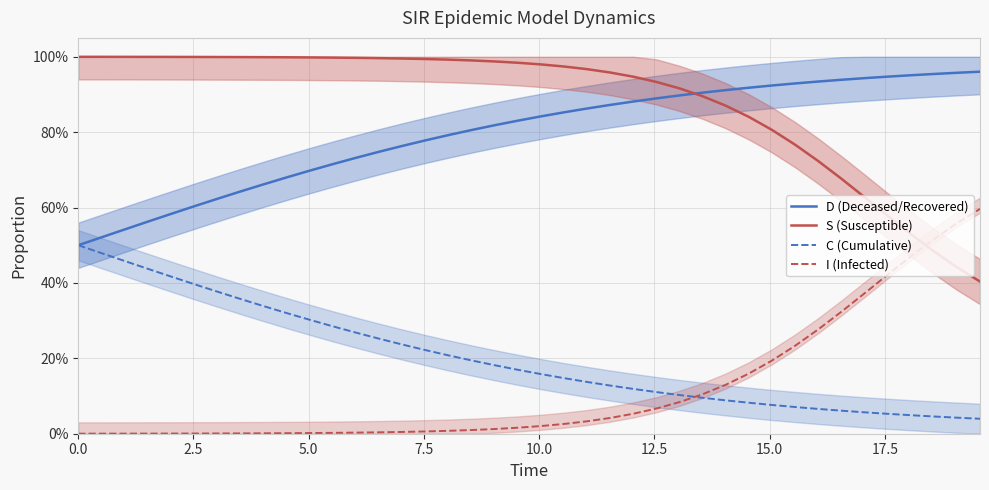

True or false: S (Susceptible) has more than 1 interior local peaks.

False